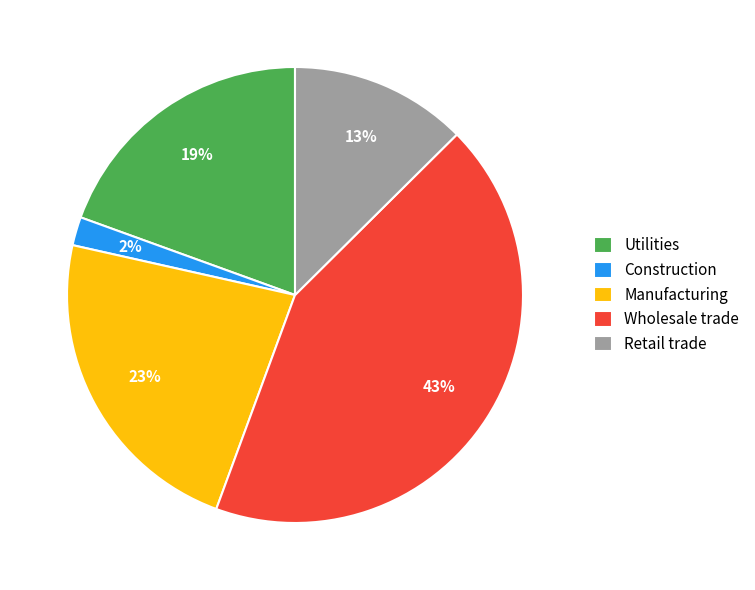

What percentage is the Manufacturing slice, to the nearest percent?

23%